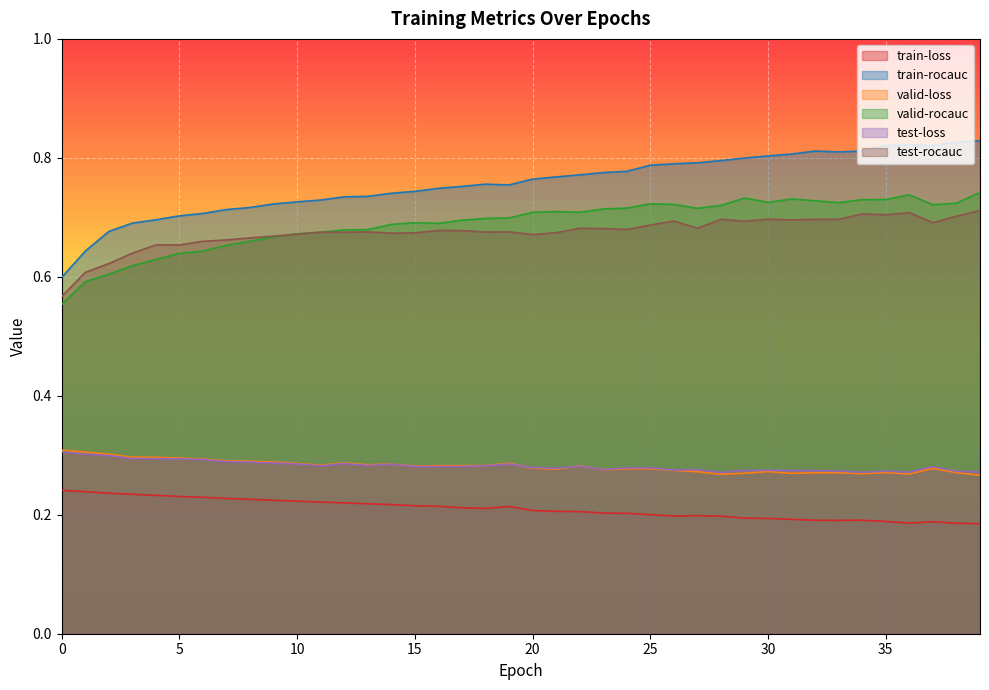

True or false: test-rocauc and valid-loss intersect in this chart.

False